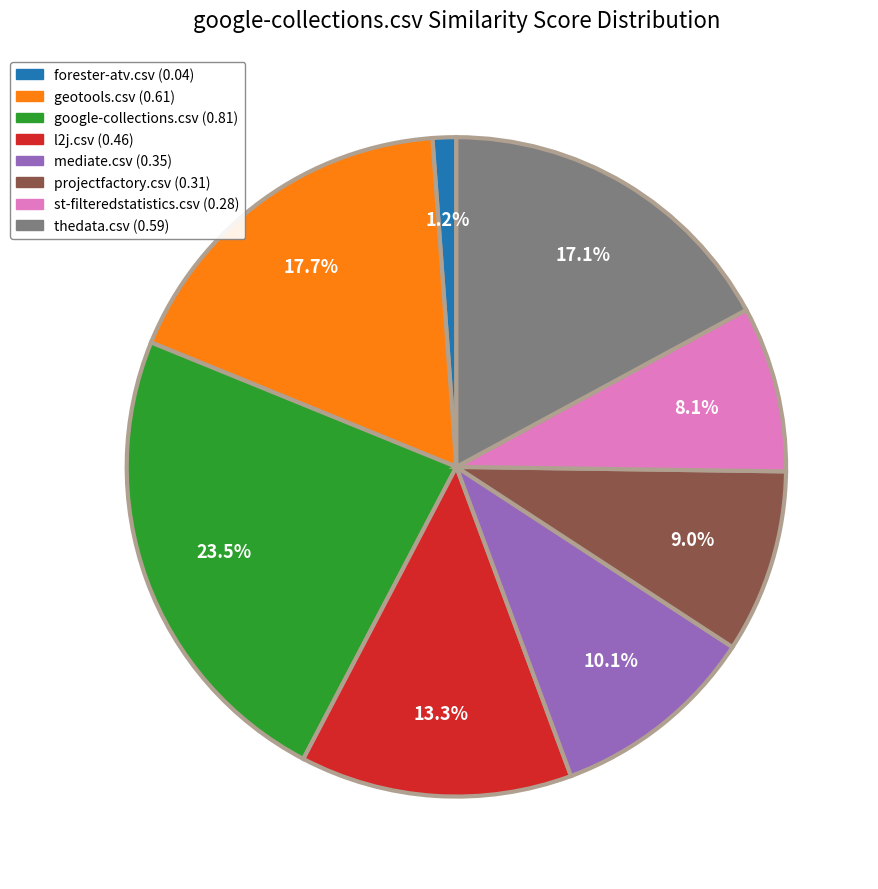

To the nearest percent, what is the difference between the forester-atv.csv and projectfactory.csv slice percentages?

8%